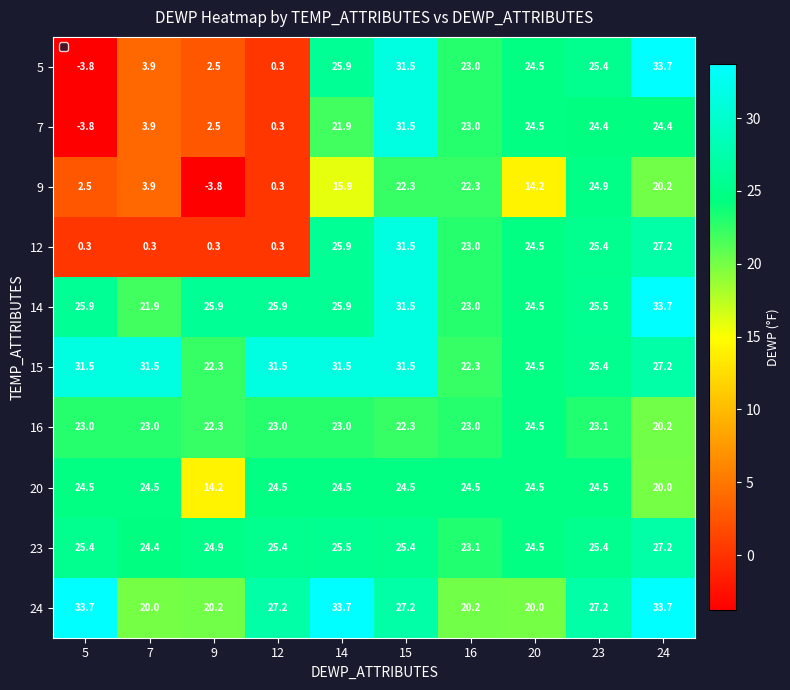

At which label does 24 first exceed 27?

5